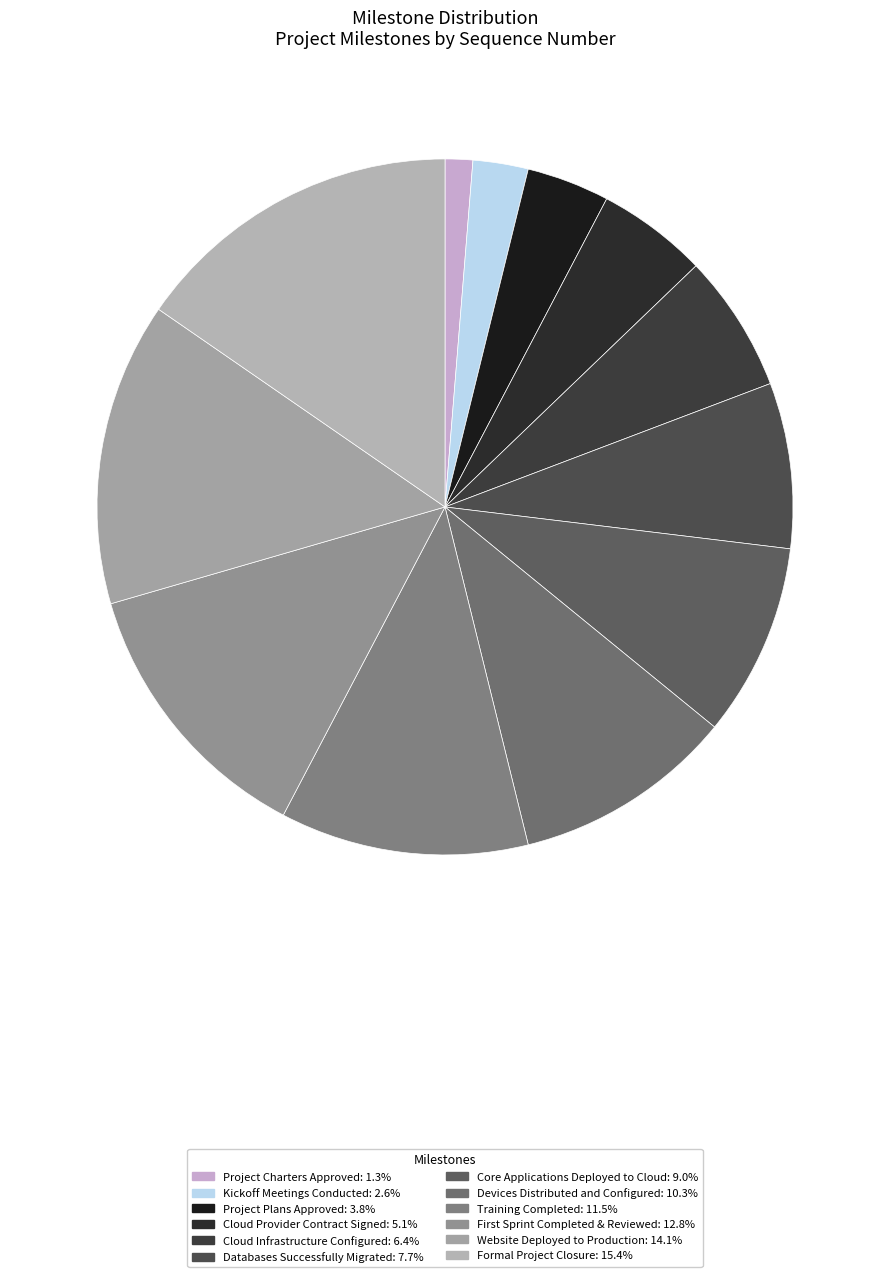

Count the number of slices in the pie.

12